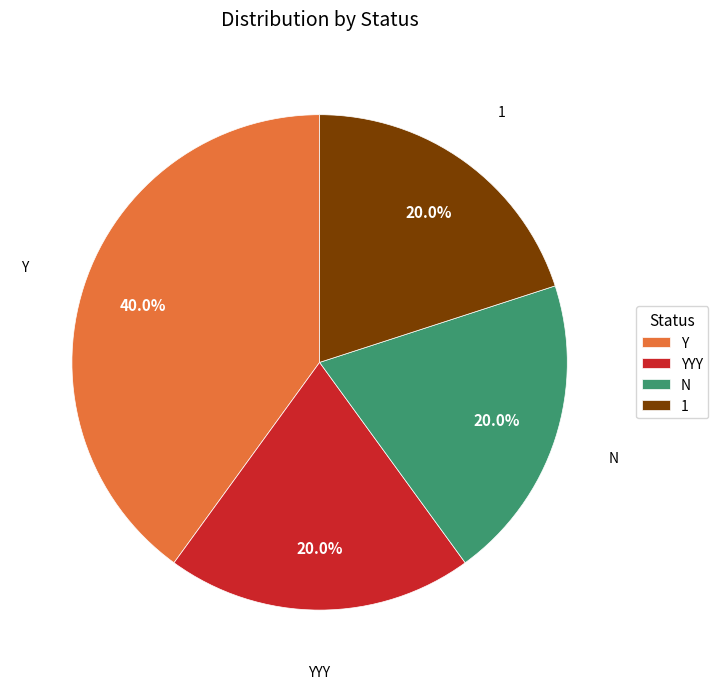

Which slice is the largest?

Y